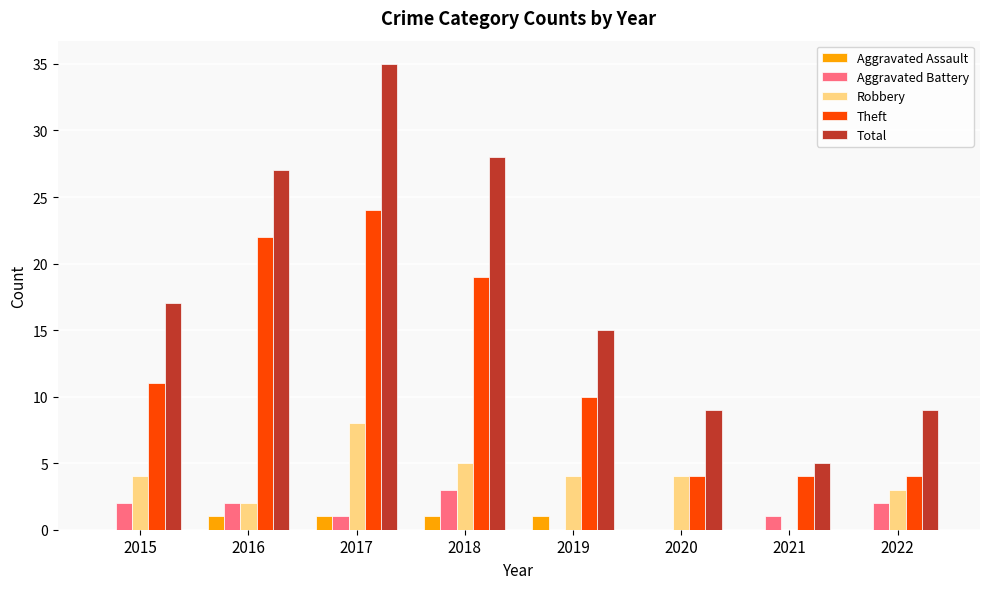

What is the total value across all series at 2015?

34